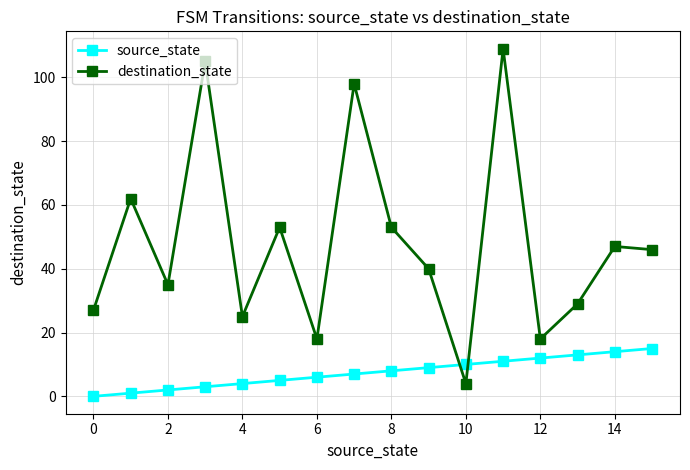

What is the difference between the maximum and minimum values in the source_state series?

15